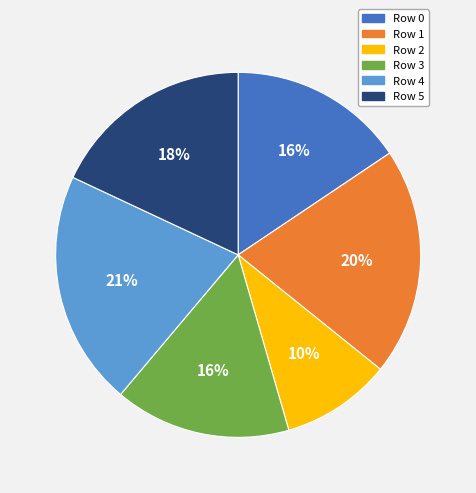

How many segments does this pie chart have?

6